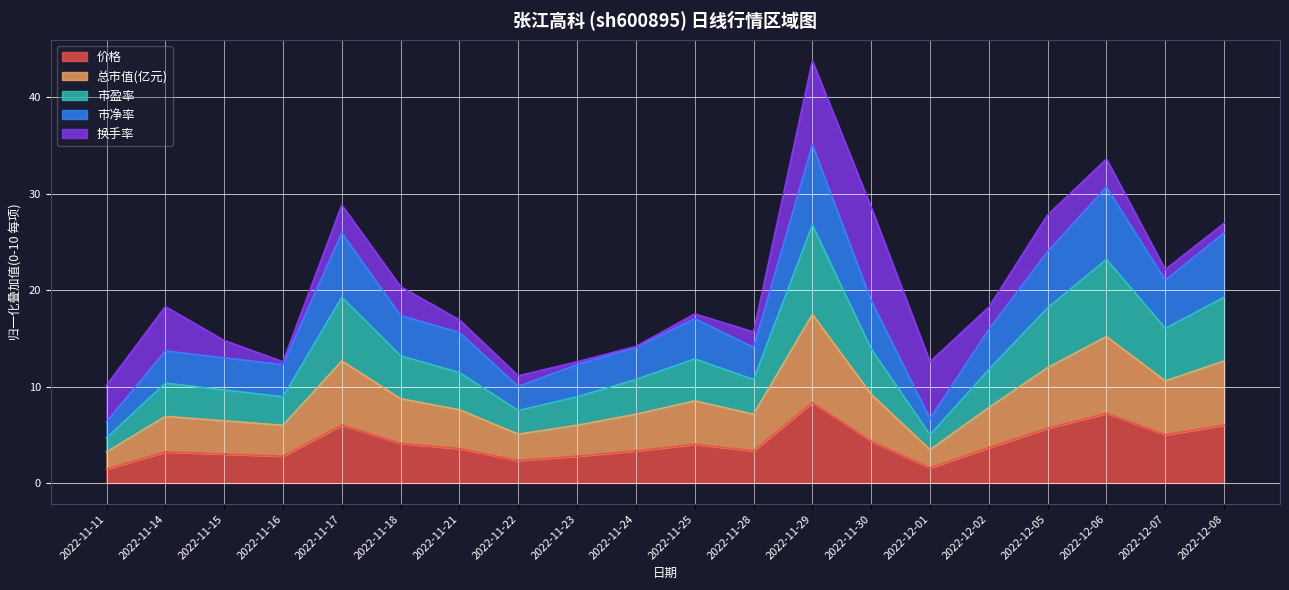

At which label does 市盈率 reach its peak?

2022-11-29